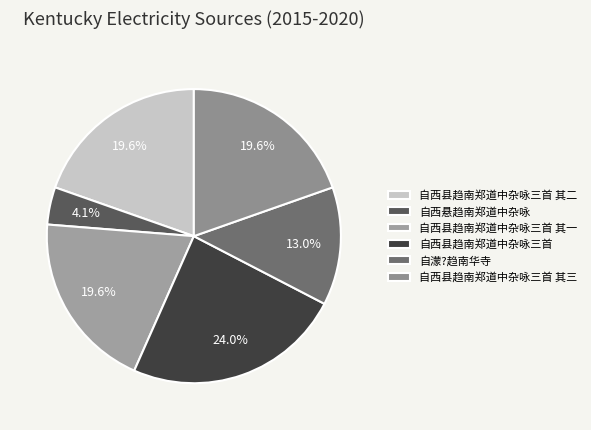

Is there any slice that represents more than half of the pie?

No